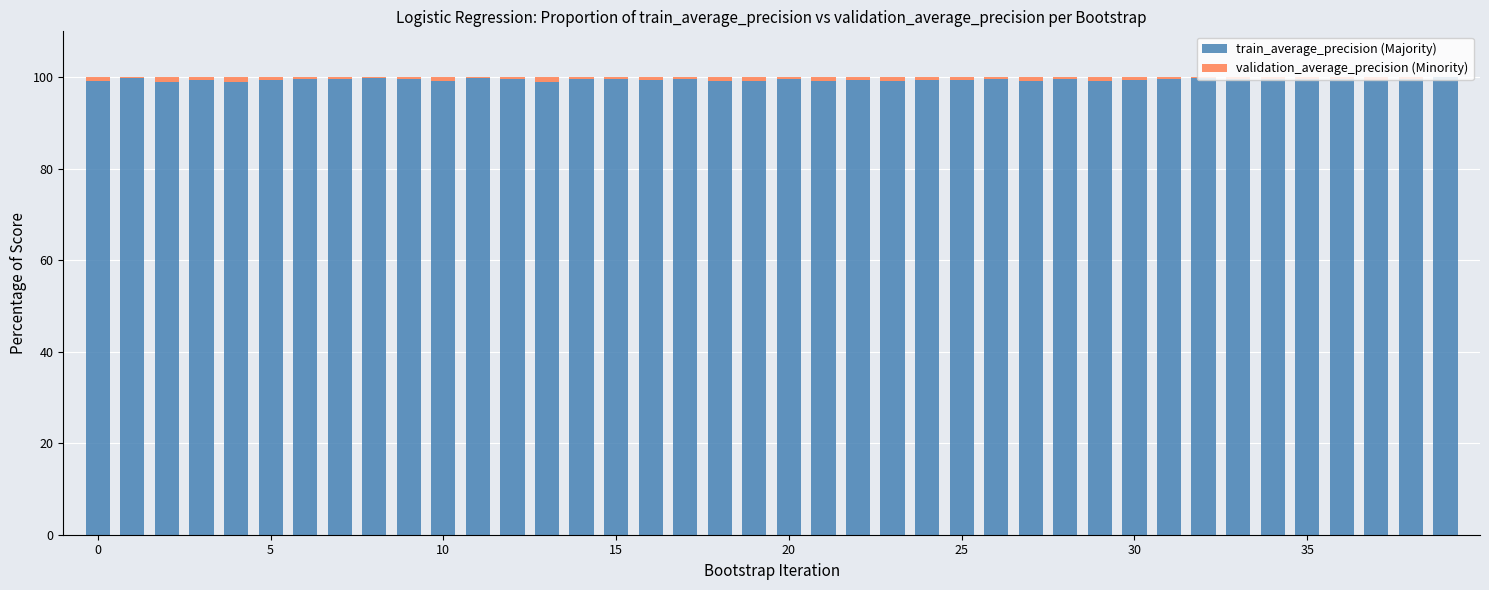

Are the bars grouped side by side (vs. stacked)?

No